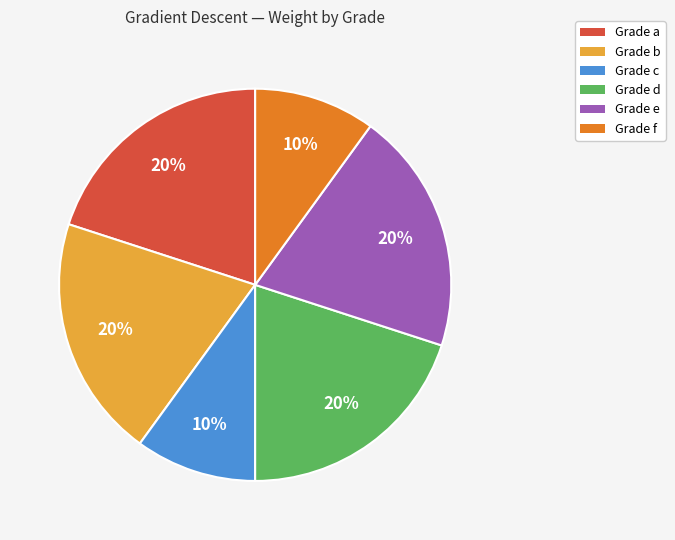

Do Grade f and Grade c together represent more than half of the pie?

No